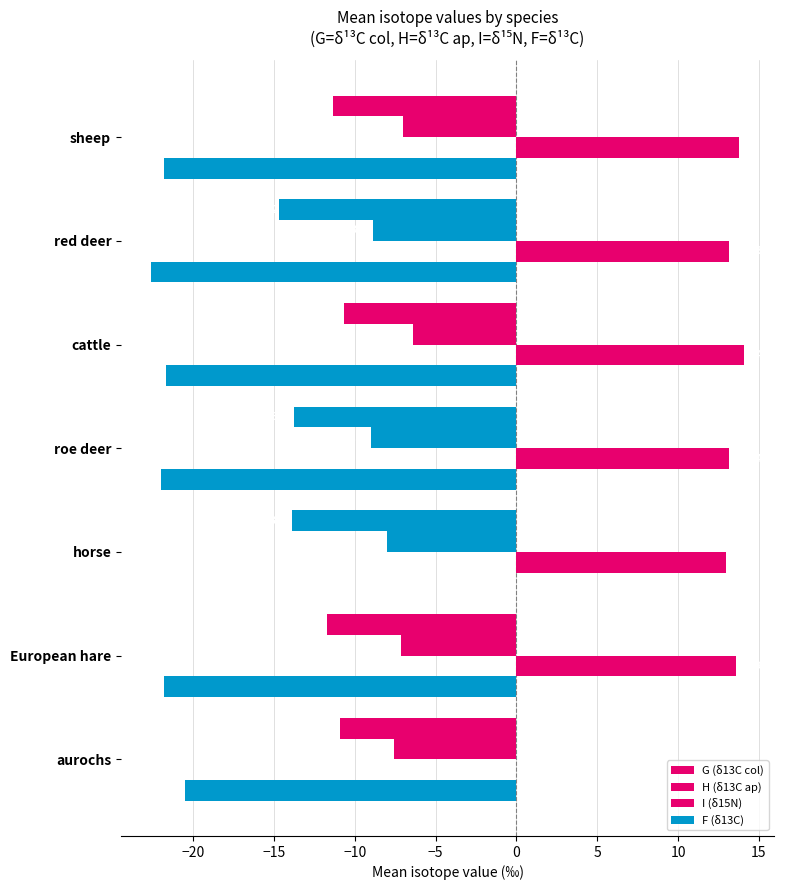

List the series in order of their overall mean, lowest first.

F (δ13C), G (δ13C col), H (δ13C ap), I (δ15N)